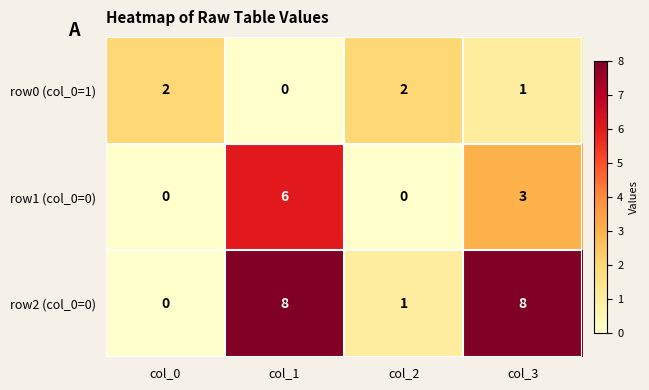

The row2 (col_0=0) series shows 8 at col_3. True or false?

True